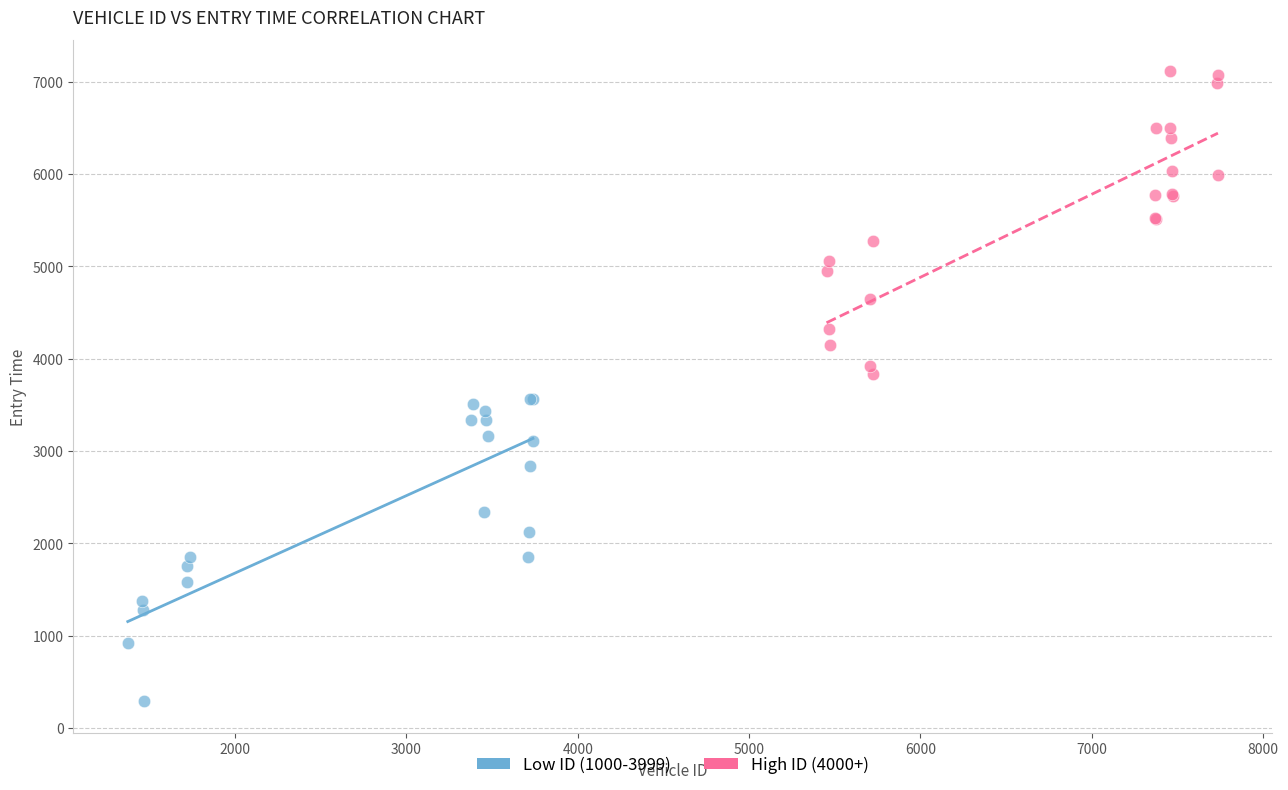

Which series contains the highest Y value?

High ID (4000+)